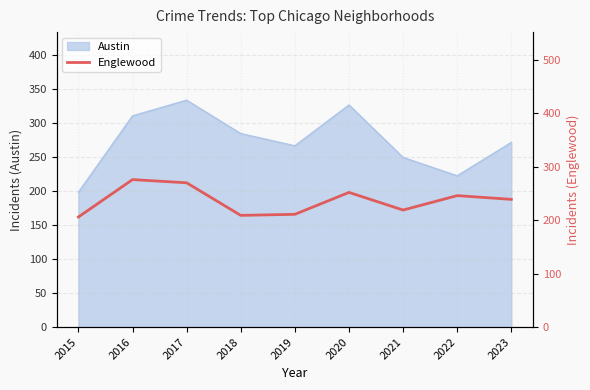

The Austin series shows 104 at 2015. True or false?

False